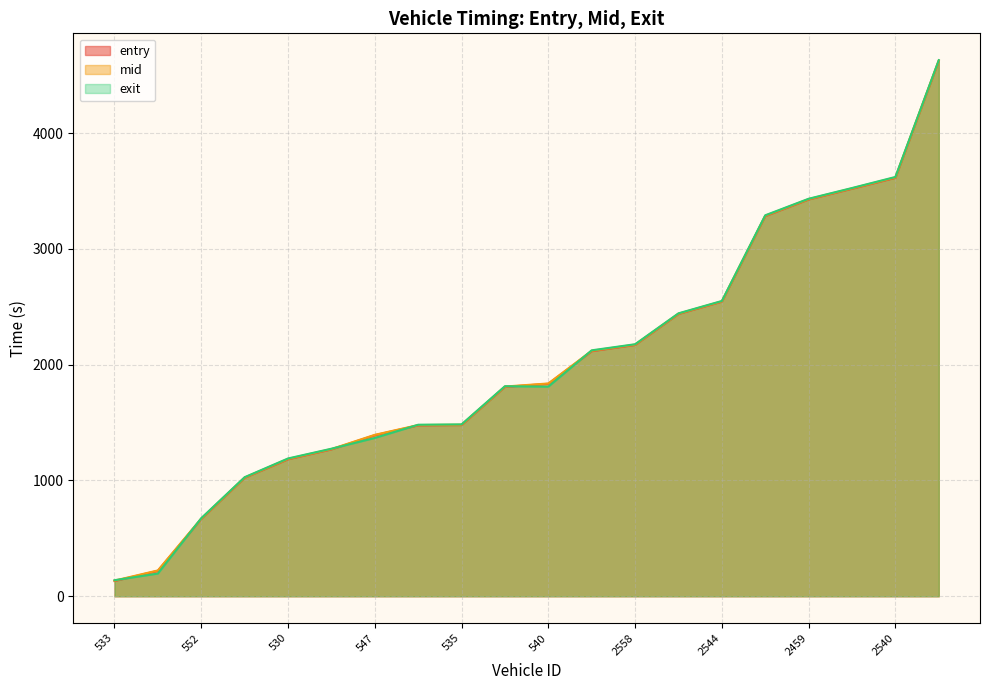

True or false: entry and mid cross at least once.

False